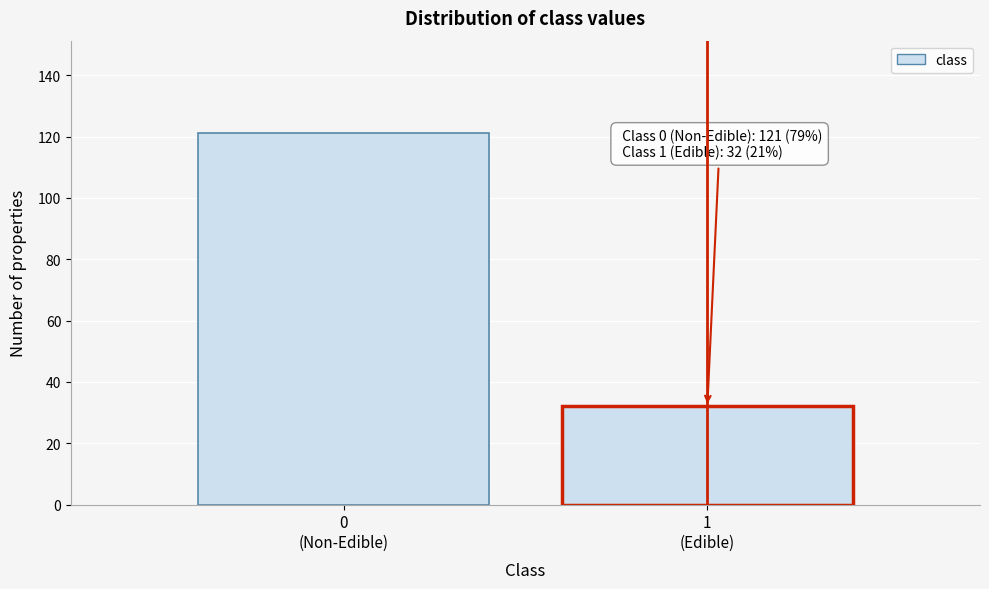

Reading right to left, transcribe all the data shown in this chart.

32	121